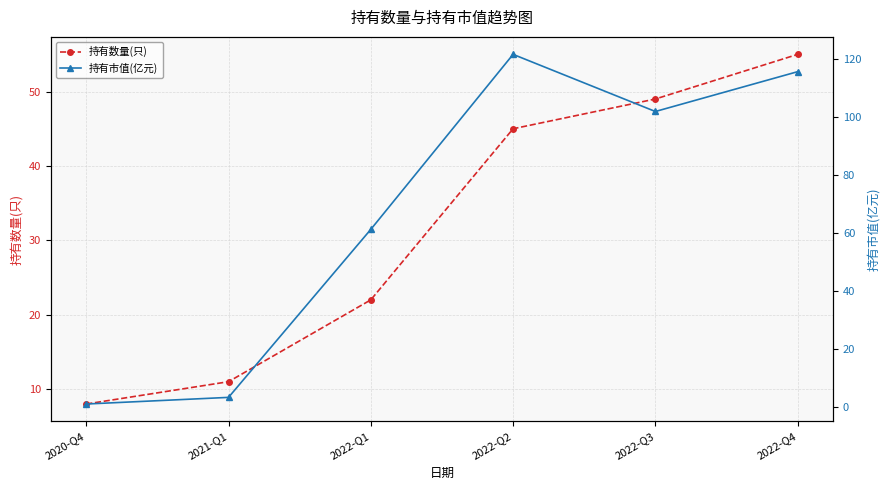

What is the label of the 4th point from the right?

2022-Q1